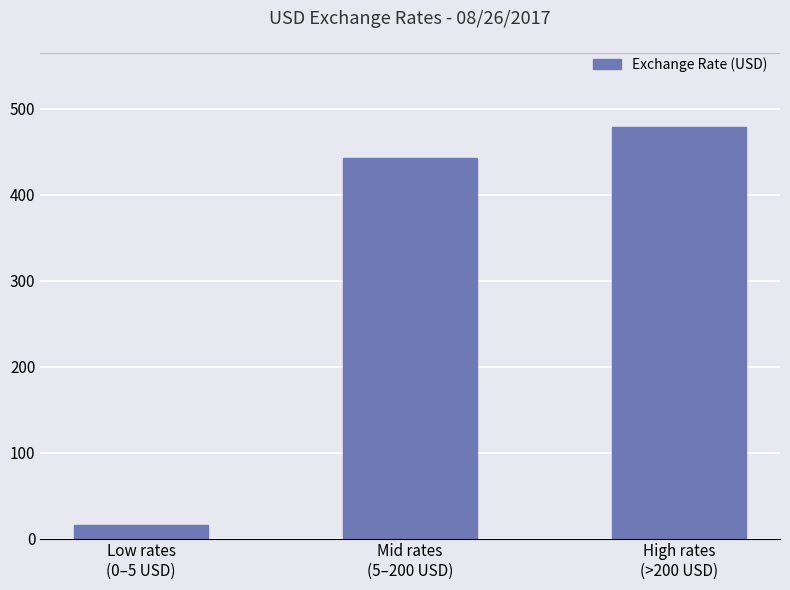

What is the smallest value displayed?

15.9